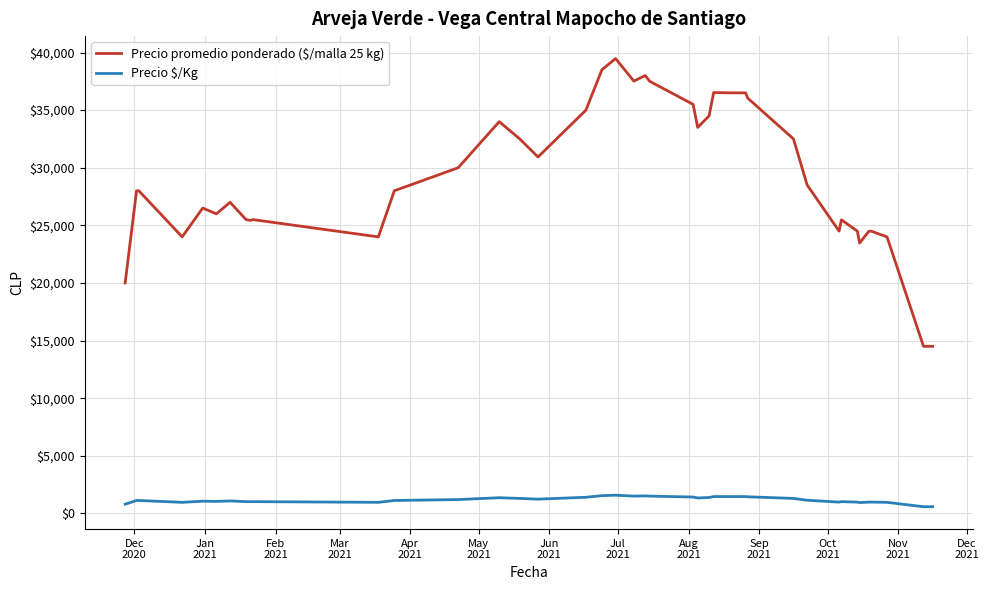

What is the maximum value for Precio promedio ponderado ($/malla 25 kg)?

39480